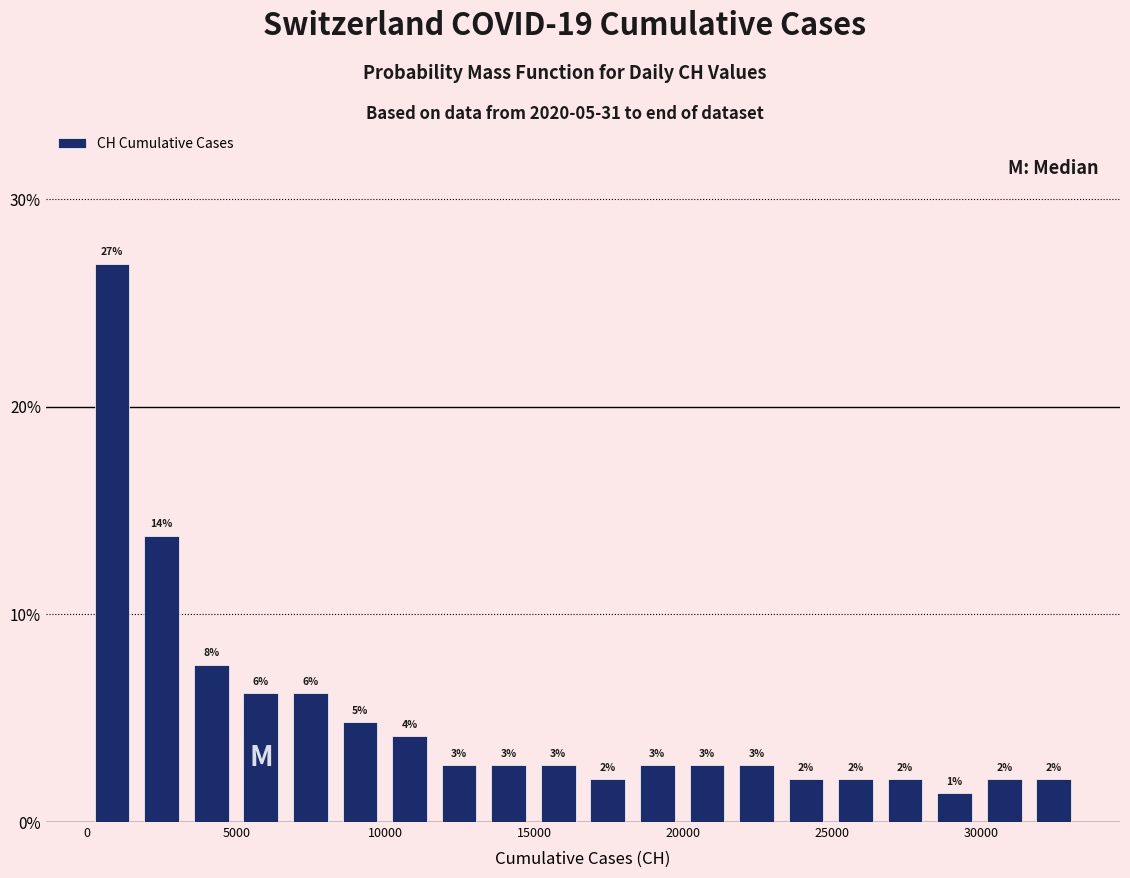

Around what value on the x-axis is the tallest bar? Give the approximate position of its centre, as read against the axis.

1000